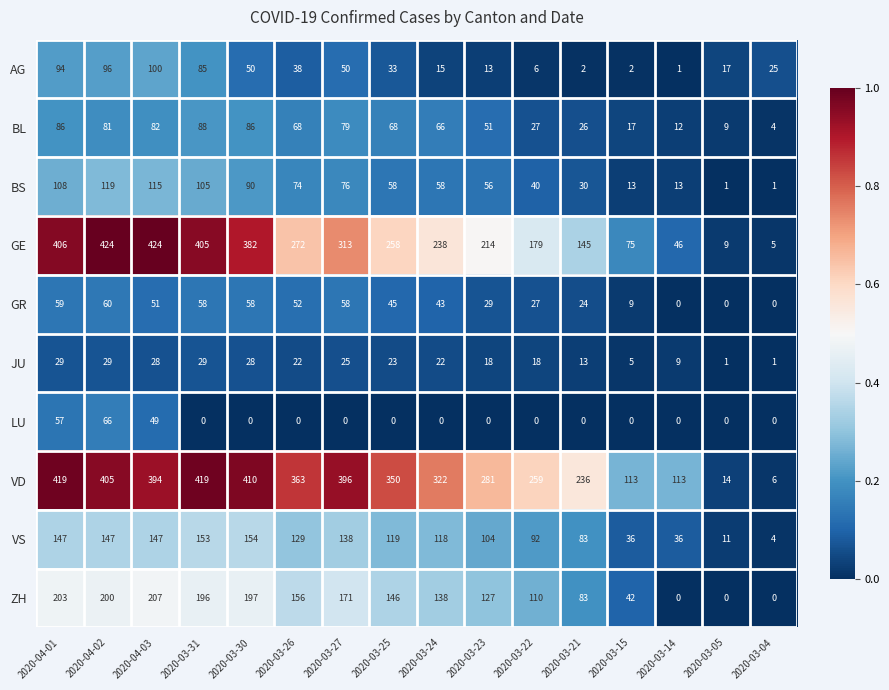

Which series has the widest spread of values?

GE